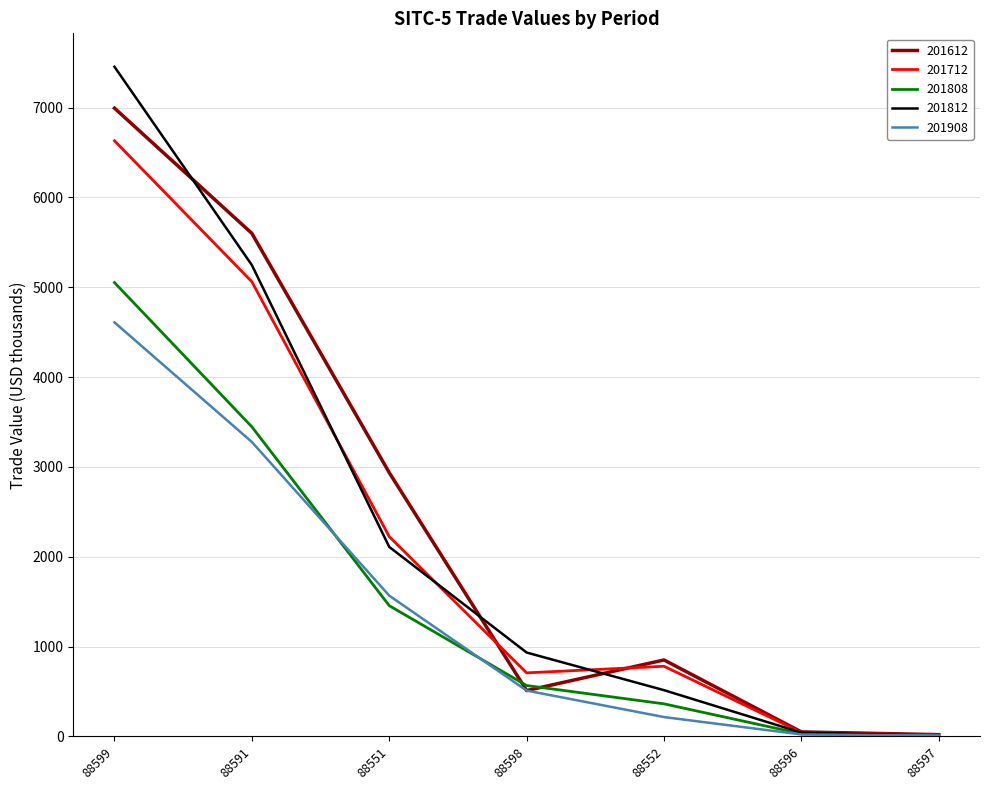

Where is 201808 nearest to the value 2529?

88591